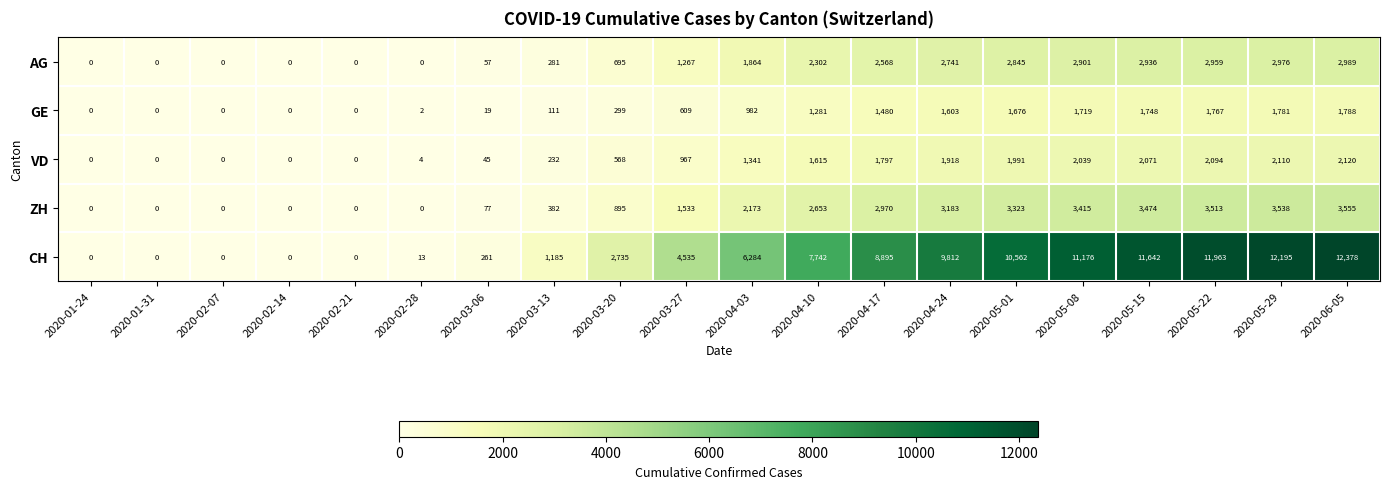

How many categories are shown in the chart?

20